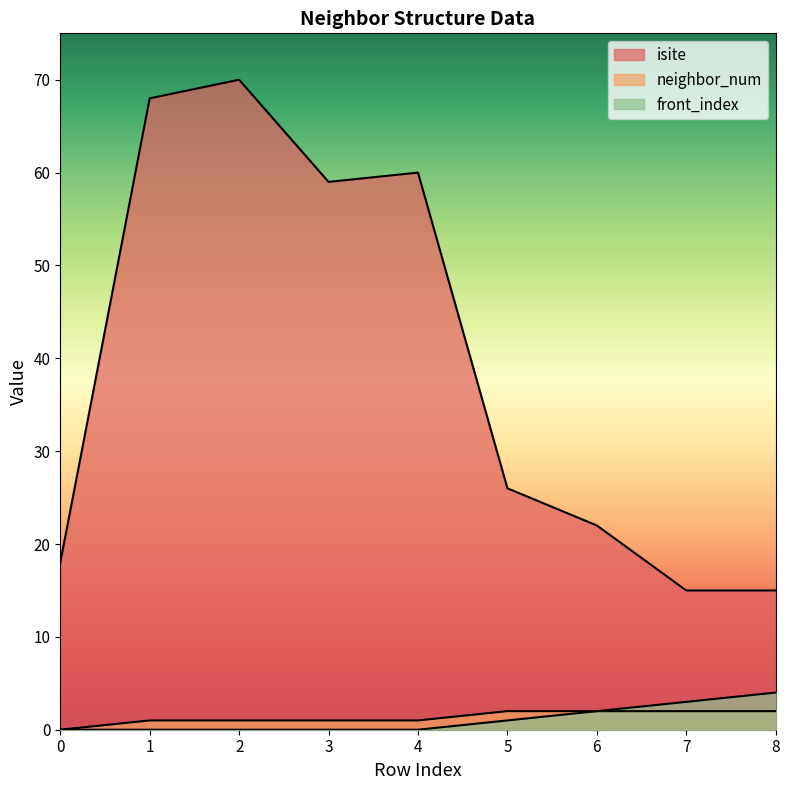

Between 6 and 8, which is larger?

6